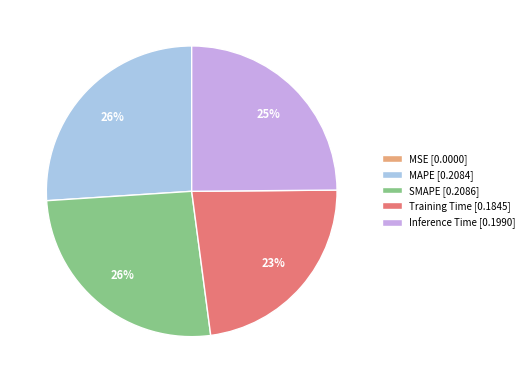

Is there any slice that represents more than half of the pie?

No